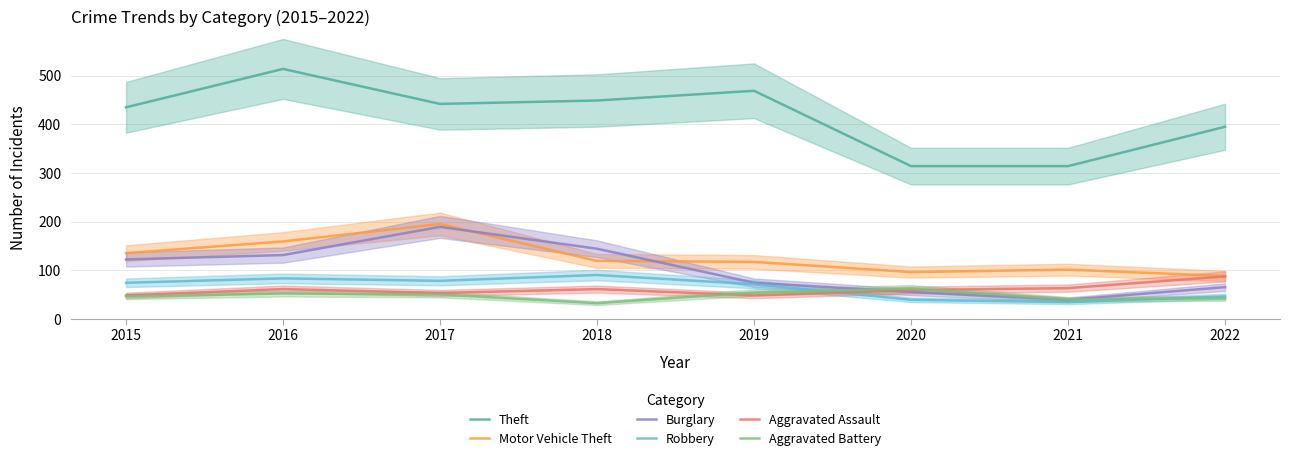

What is the value of the Aggravated Assault point at the 5th from the left?

48